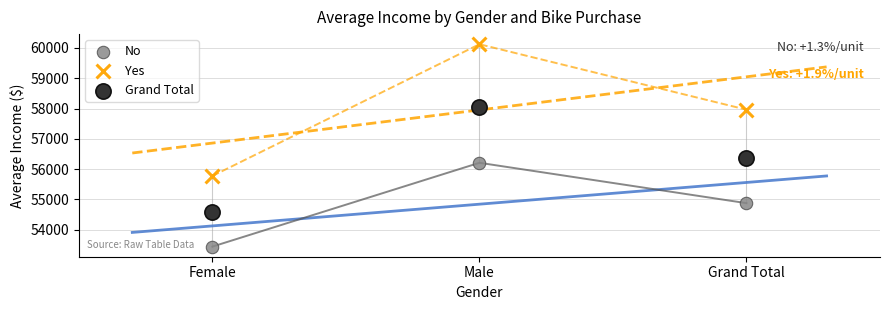

Across all series, what Y value is closest to 56781?

56360.0